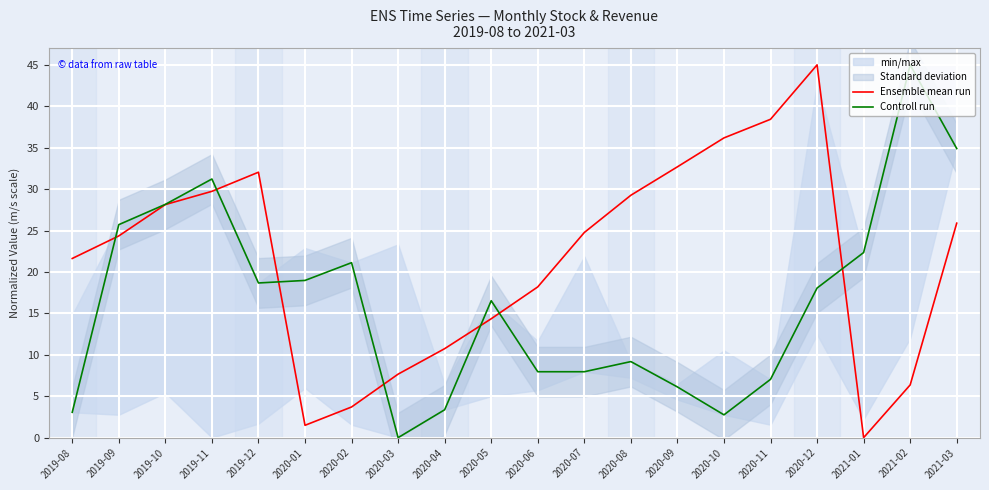

The Ensemble mean run series shows 14.1 at 2020-04. True or false?

False